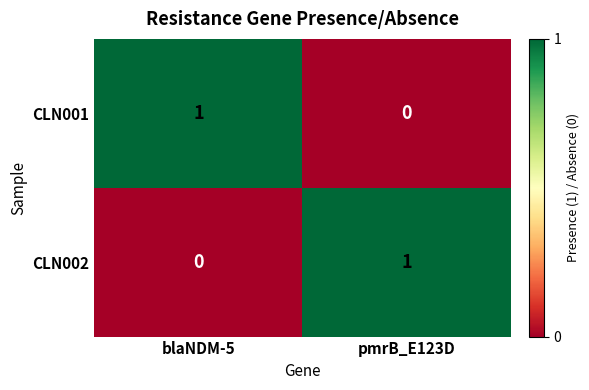

Is the value of CLN002 at blaNDM-5 greater than the value of CLN001 at blaNDM-5?

No